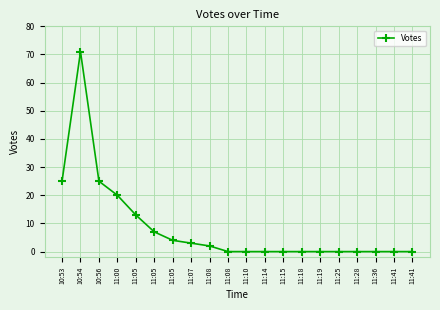

How many points are higher than both their immediate neighbors (excluding endpoints)?

1